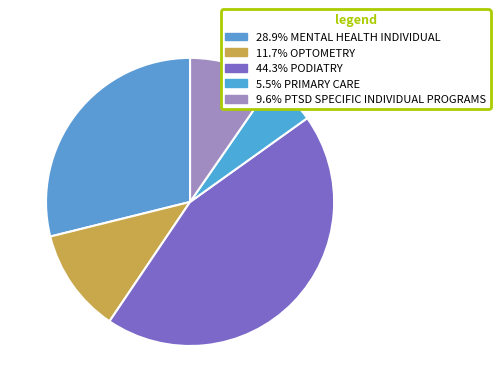

How many segments does this pie chart have?

5